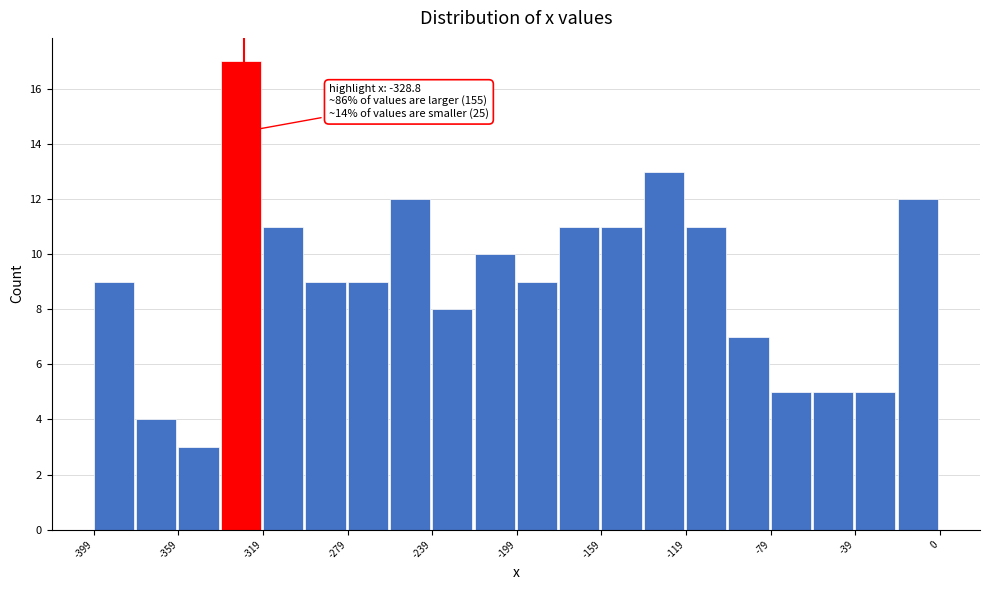

Read against the x-axis, roughly where is the centre of the tallest bar?

-330